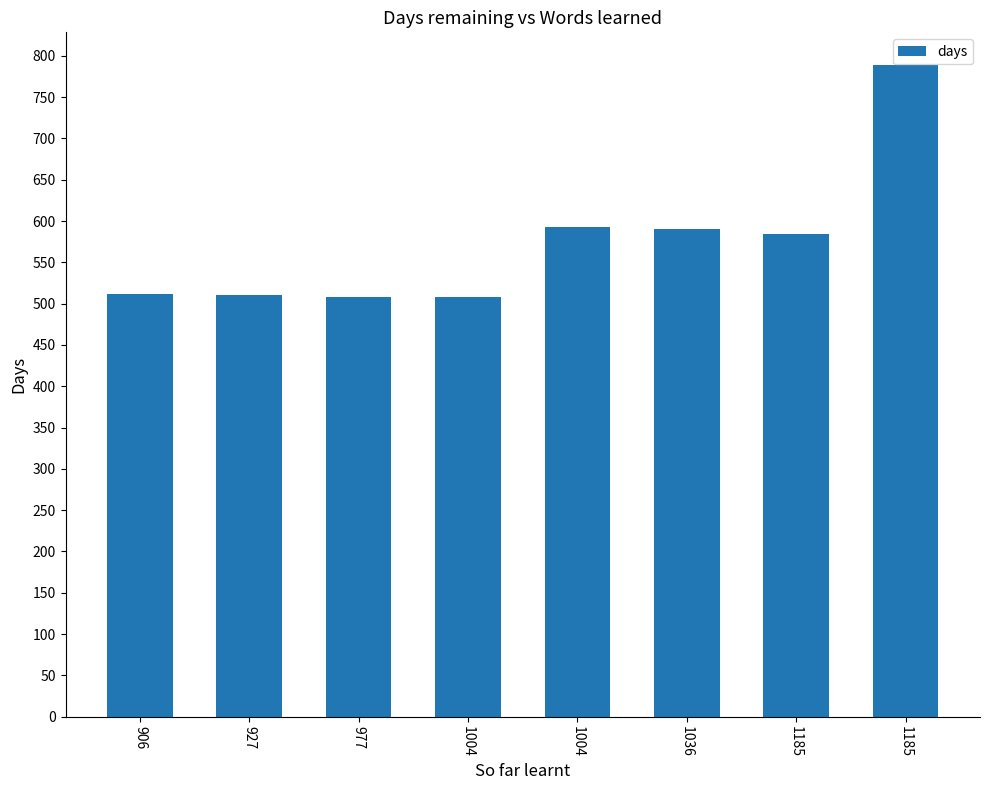

Is it true that the value at 977 is 666.0?

False